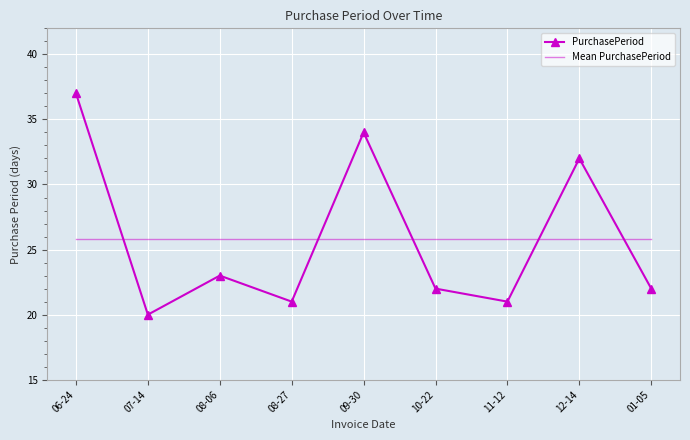

Which series has the largest range (max minus min)?

PurchasePeriod